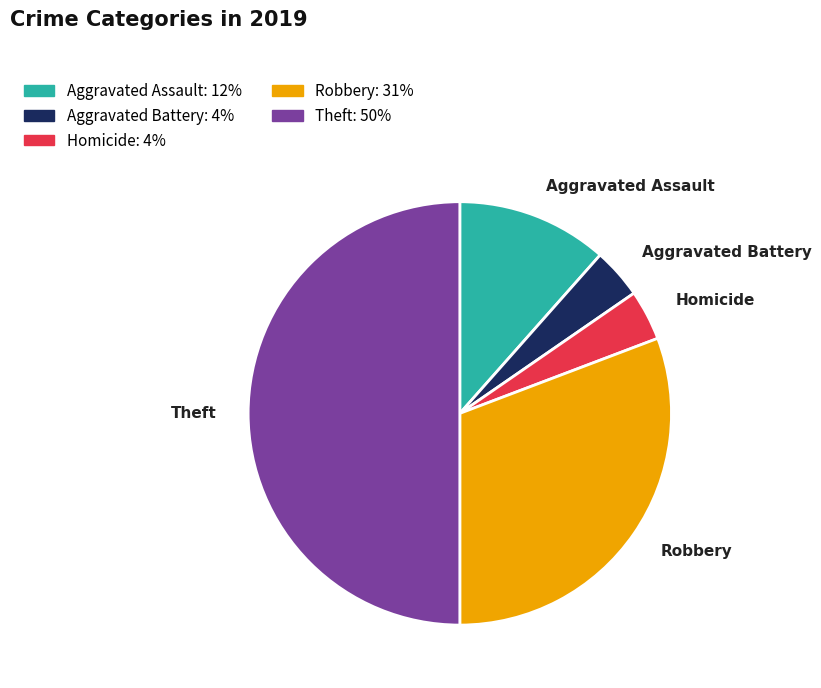

Which slice is the largest?

Theft